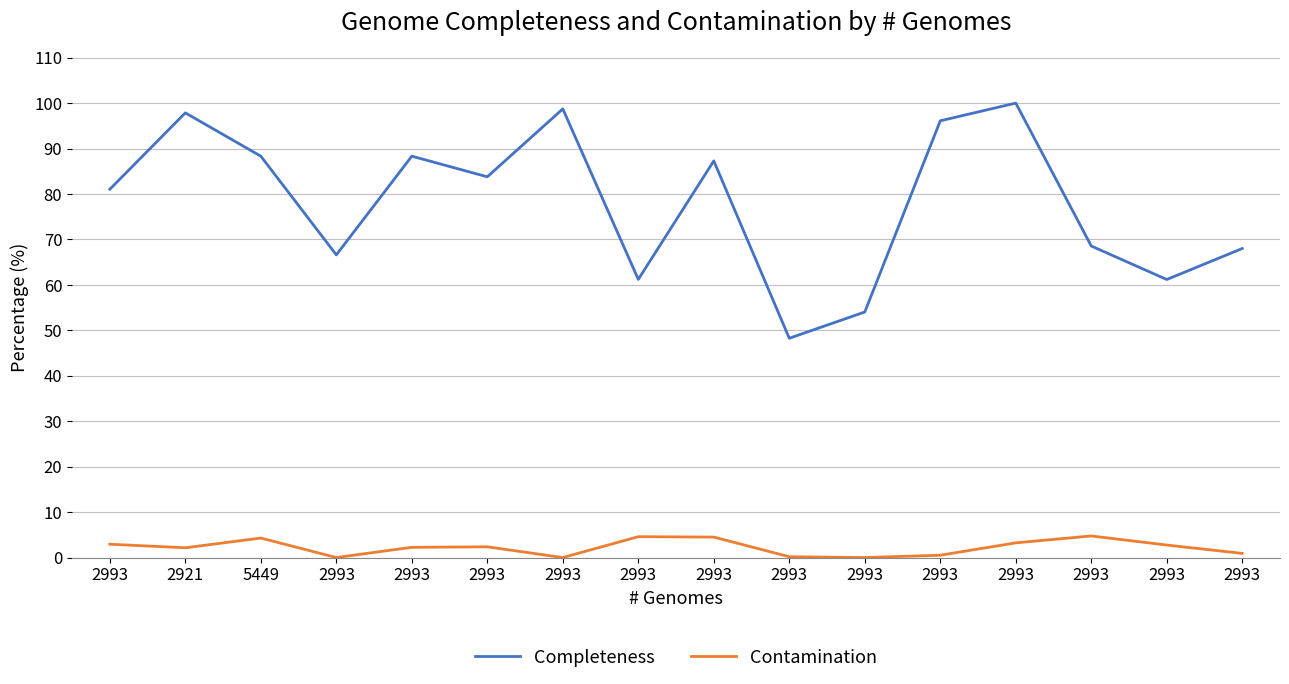

What are all the series names shown in the legend?

Completeness, Contamination